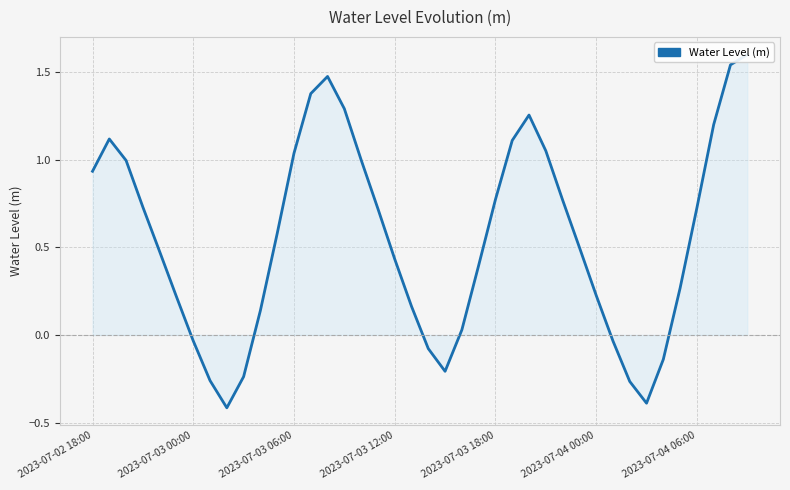

What position from the right is 2023-07-02 18:00?

40